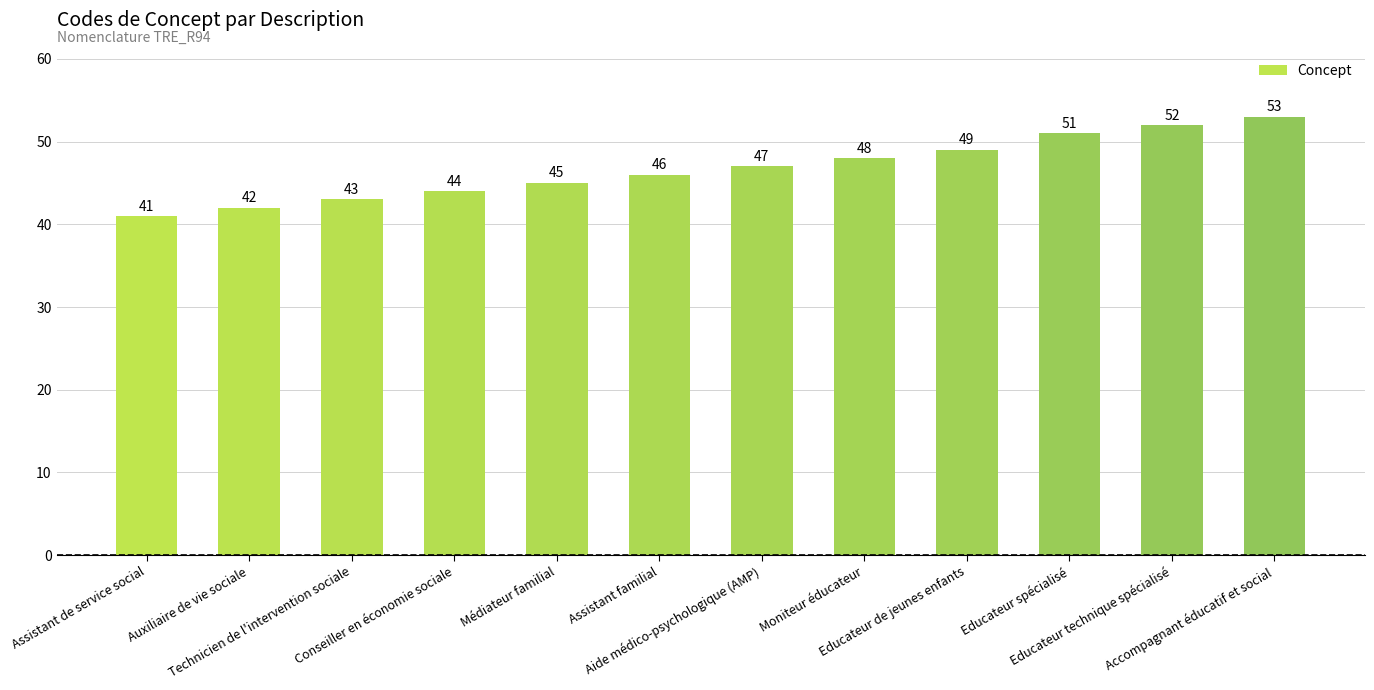

What is the difference between the second highest and minimum values?

11